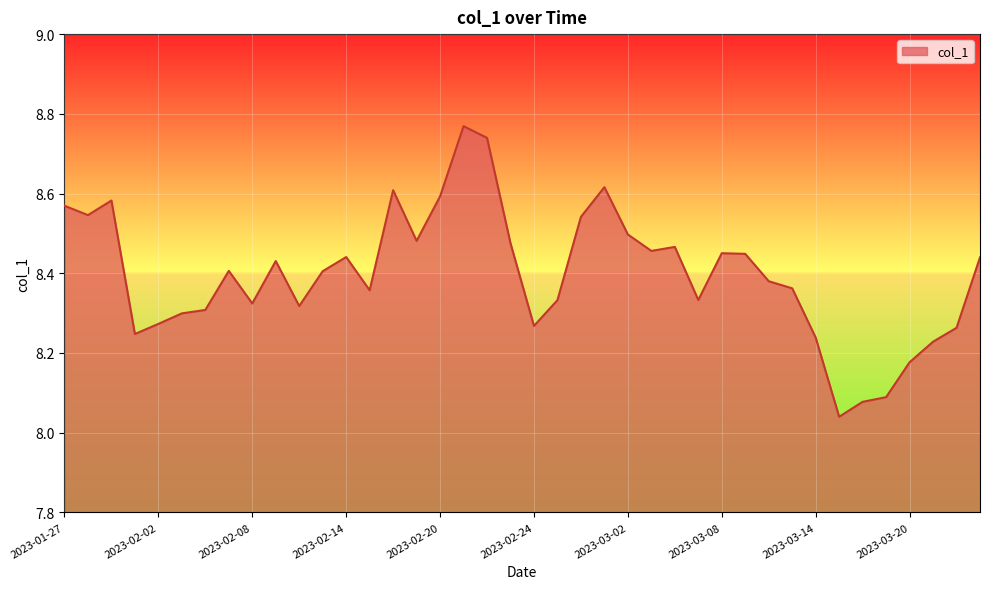

What is the value of the 35th point from the left?

8.1